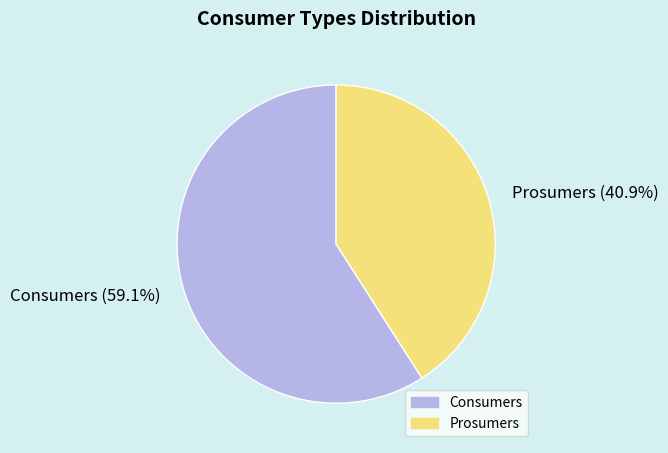

Which category has the biggest portion of the pie?

Consumers